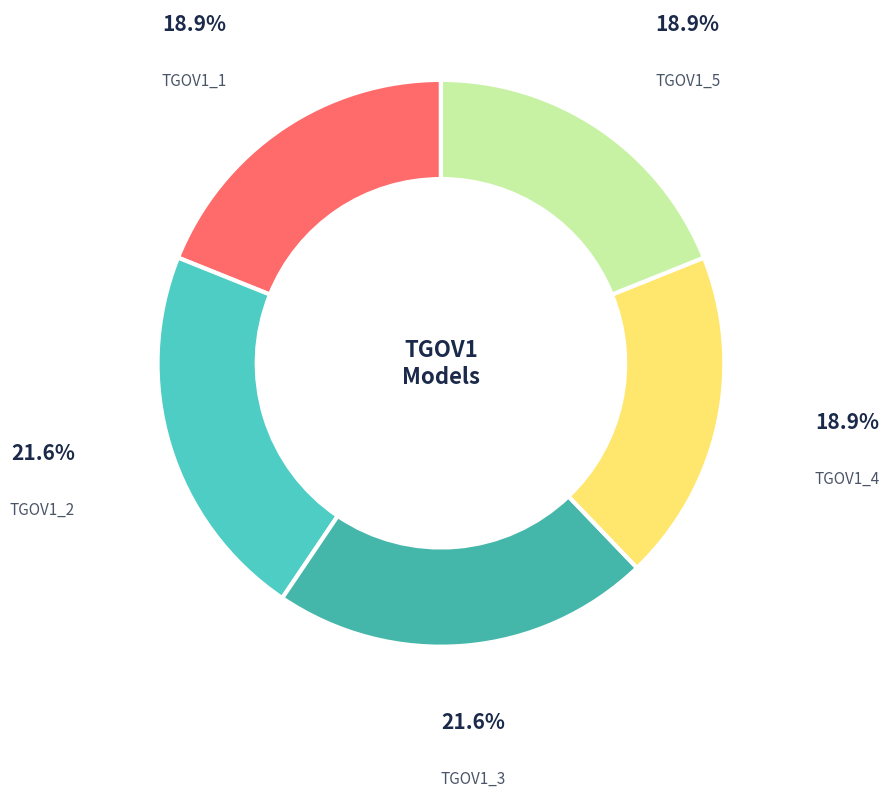

Is TGOV1_2 the majority of the pie?

No